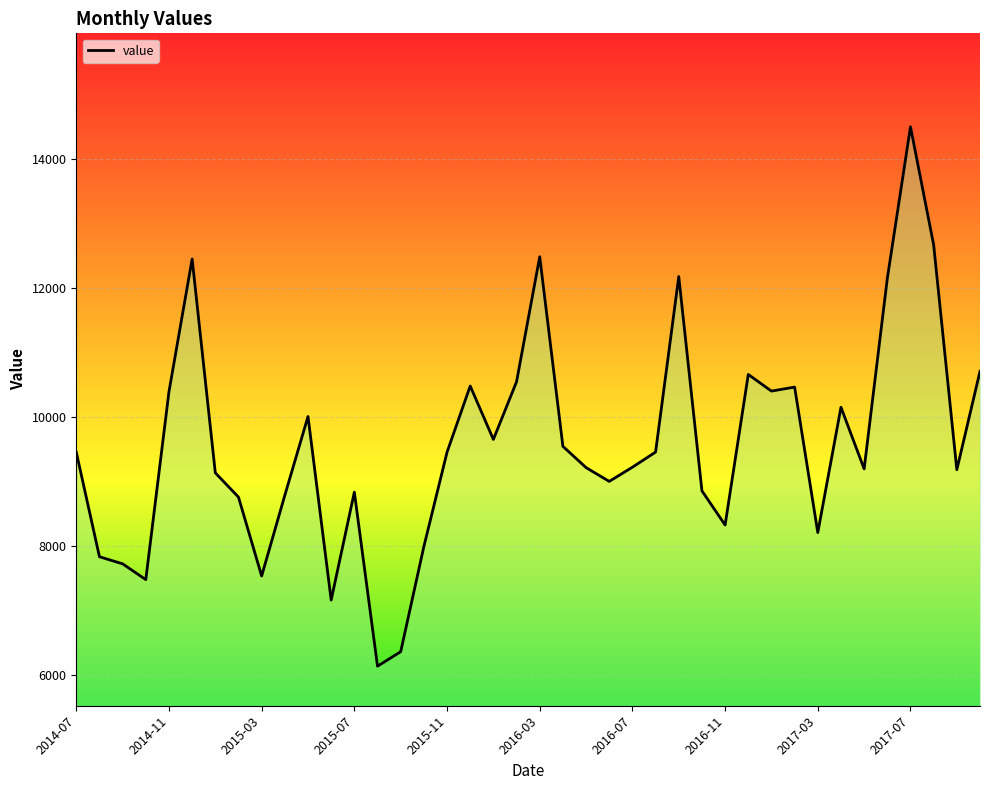

How many points are lower than both their immediate neighbors (excluding endpoints)?

11